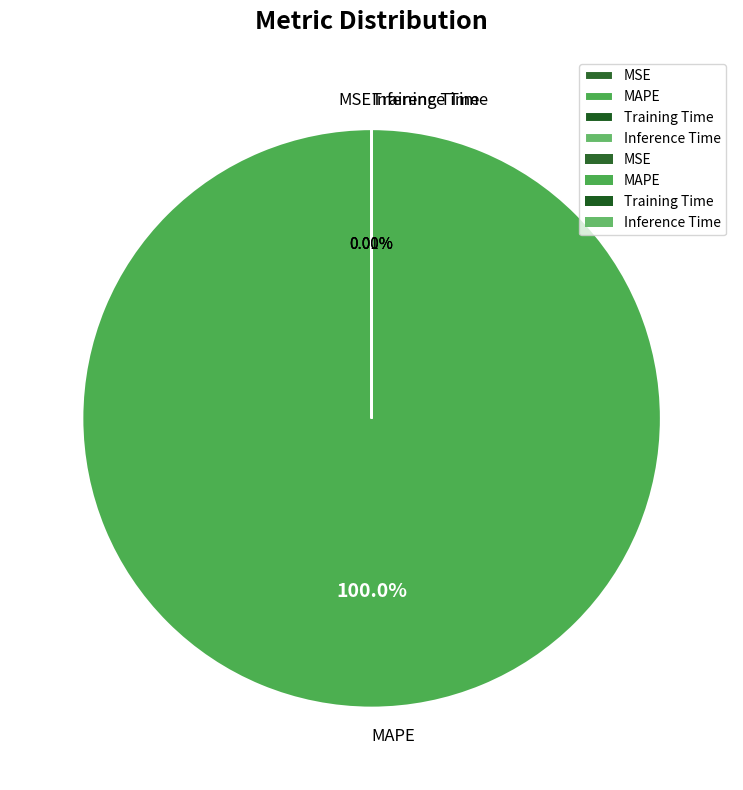

To the nearest percent, what is the difference between the largest and smallest slice percentages?

100%